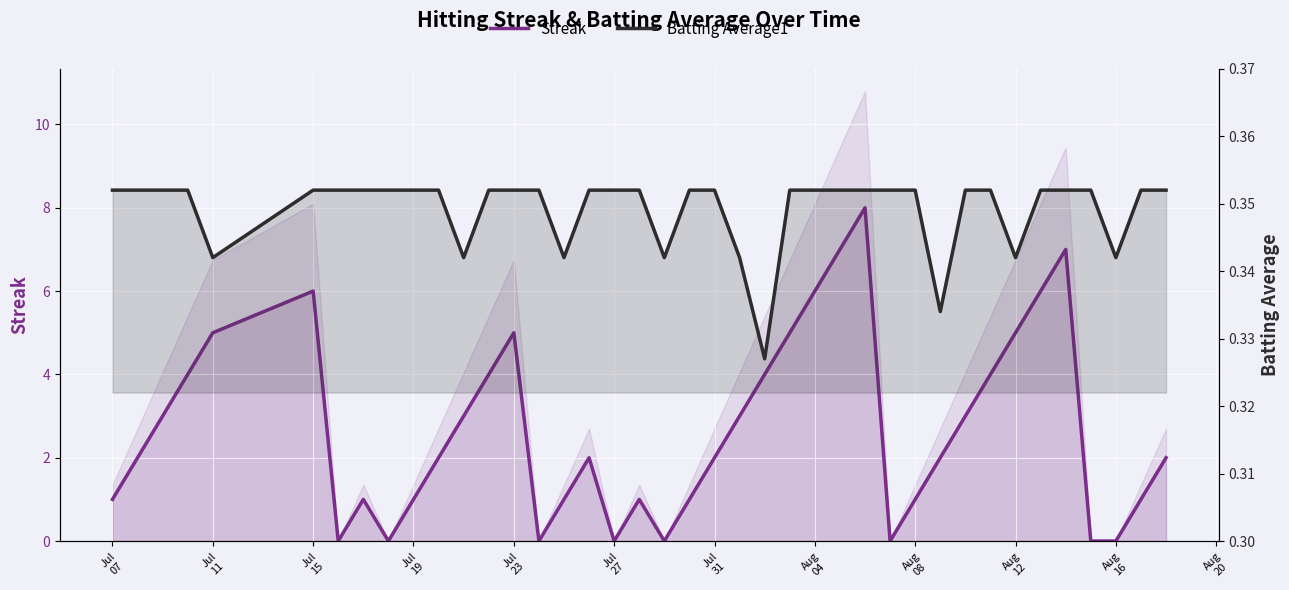

Is the value of Batting Average1 at Jul
31 greater than the value of Streak at Jul
19?

No